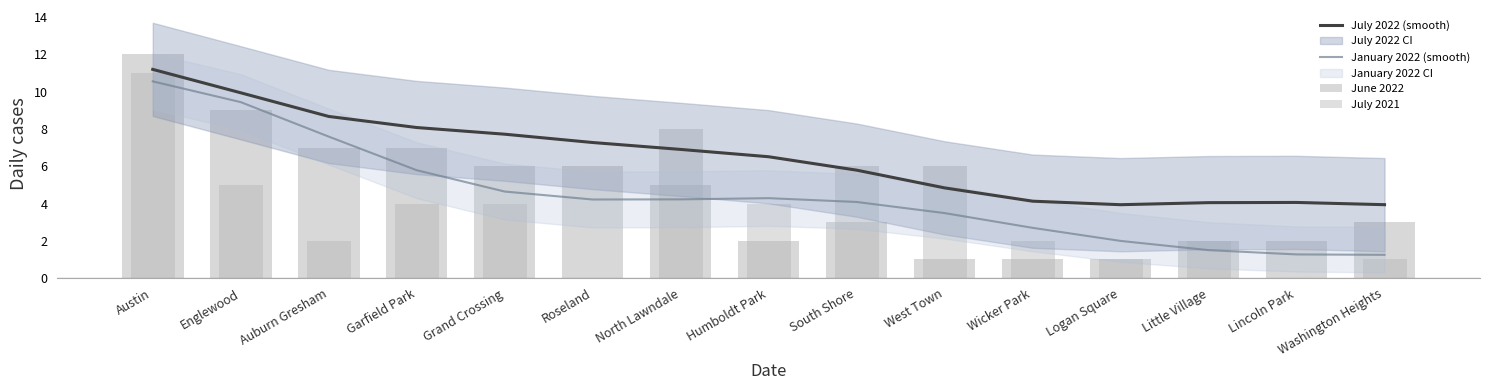

What is the spread (max minus min) of values at Lincoln Park?

4.1